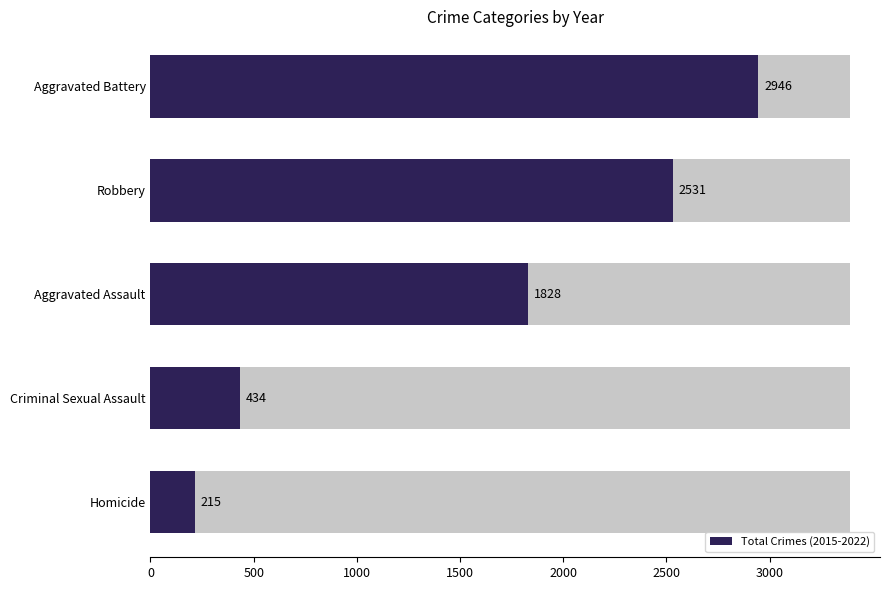

Which has a higher value, Aggravated Battery or Criminal Sexual Assault?

Aggravated Battery